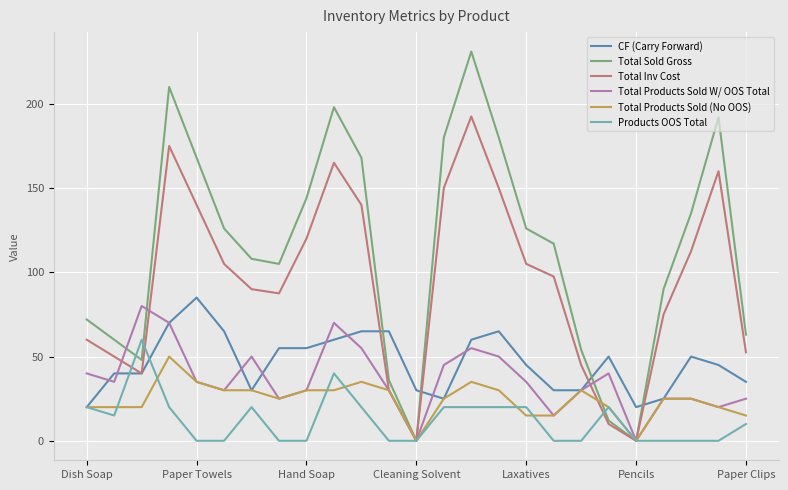

Which series has the largest range (max minus min)?

Total Sold Gross